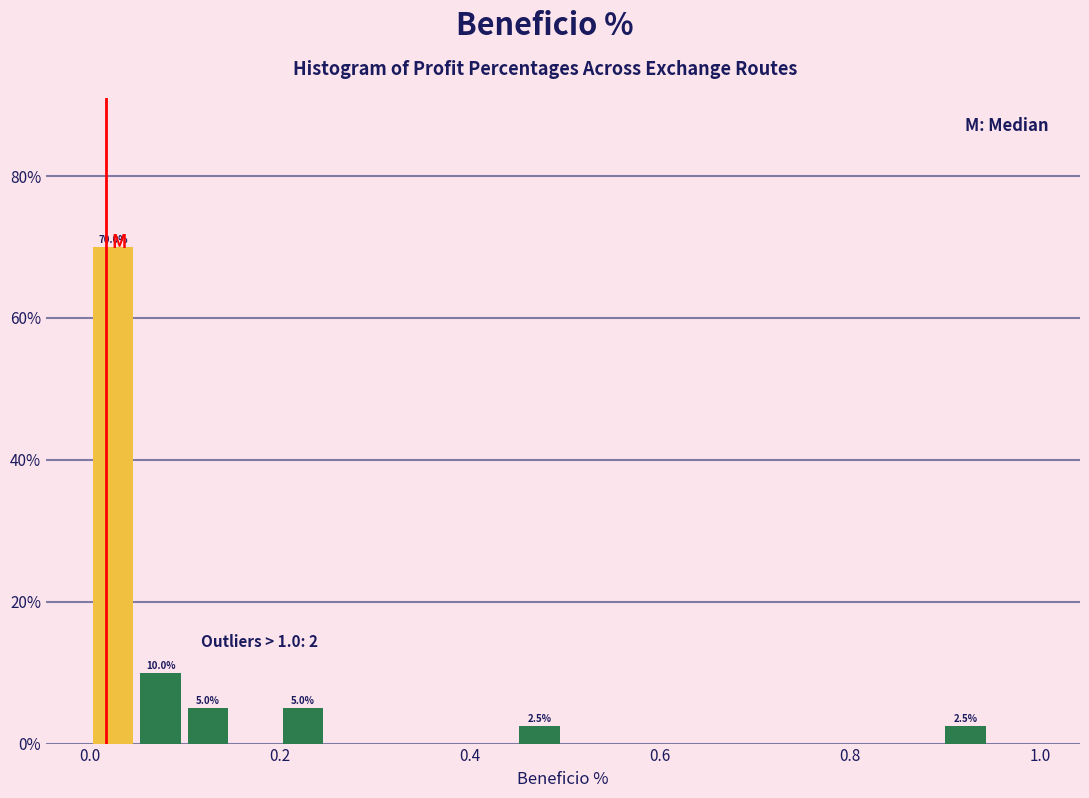

Around what value on the x-axis is the tallest bar? Give the approximate position of its centre, as read against the axis.

0.02